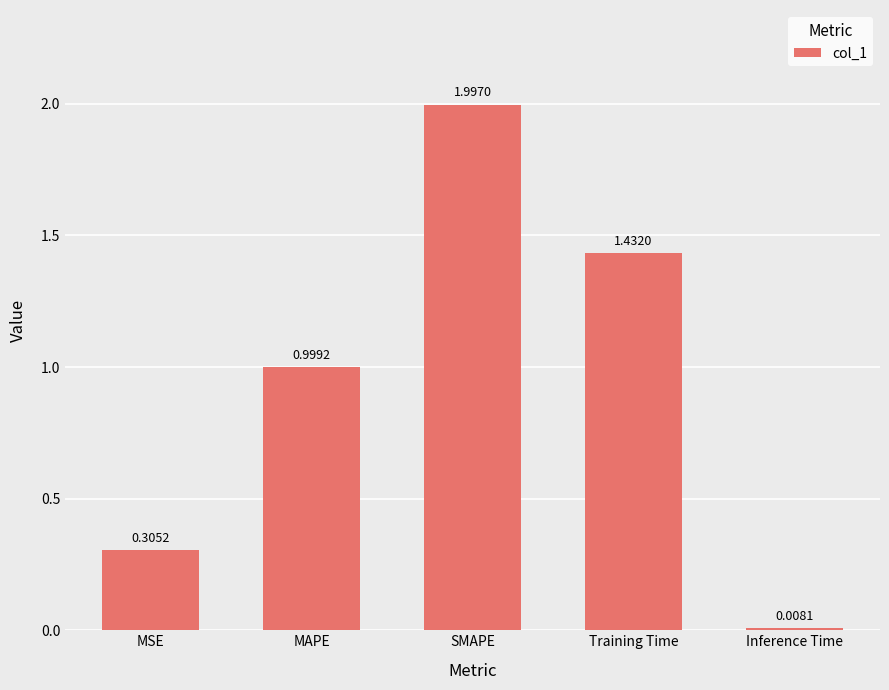

What value does the data have at MAPE?

1.0